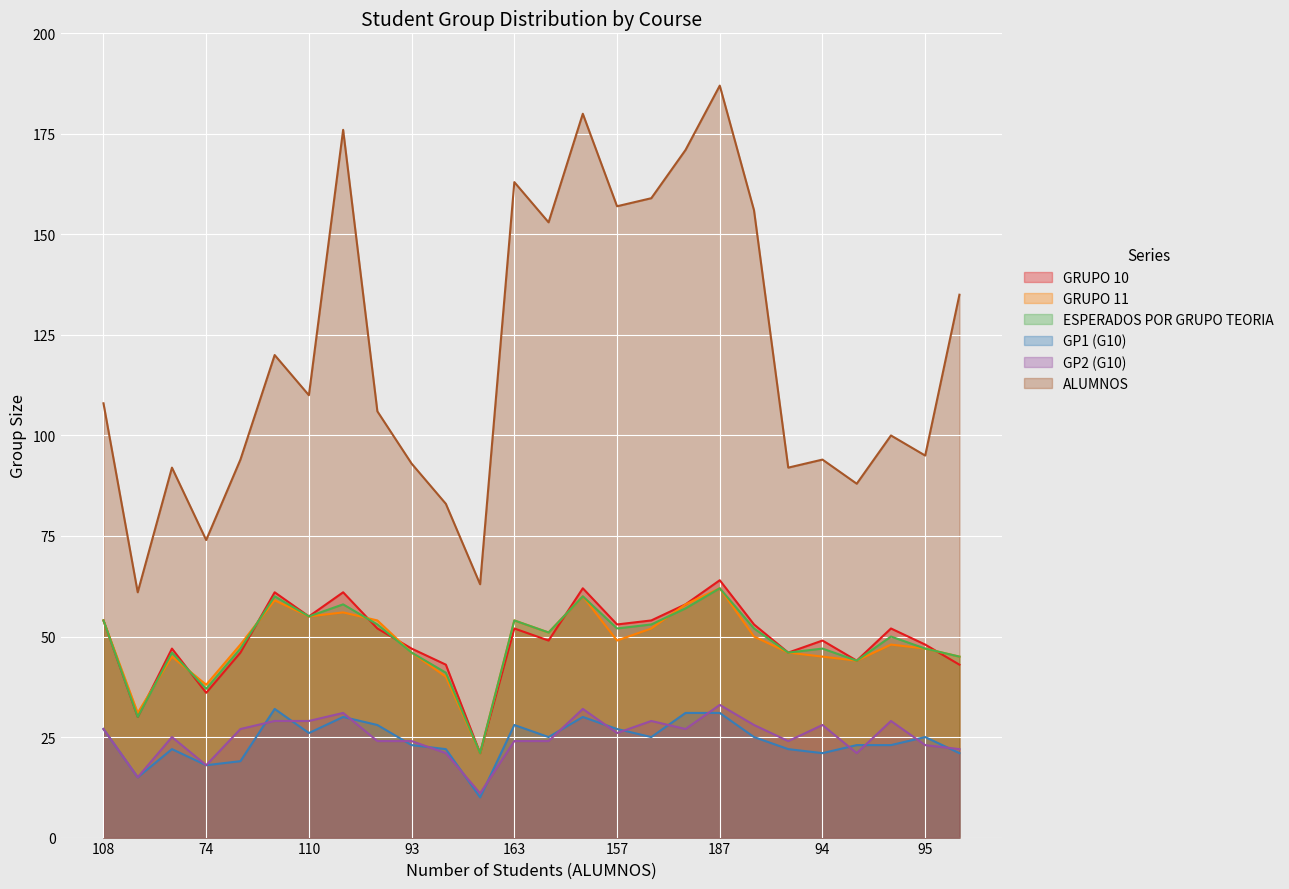

Is the value of ESPERADOS POR GRUPO TEORIA at 171 greater than the value of GP2 (G10) at 120?

Yes